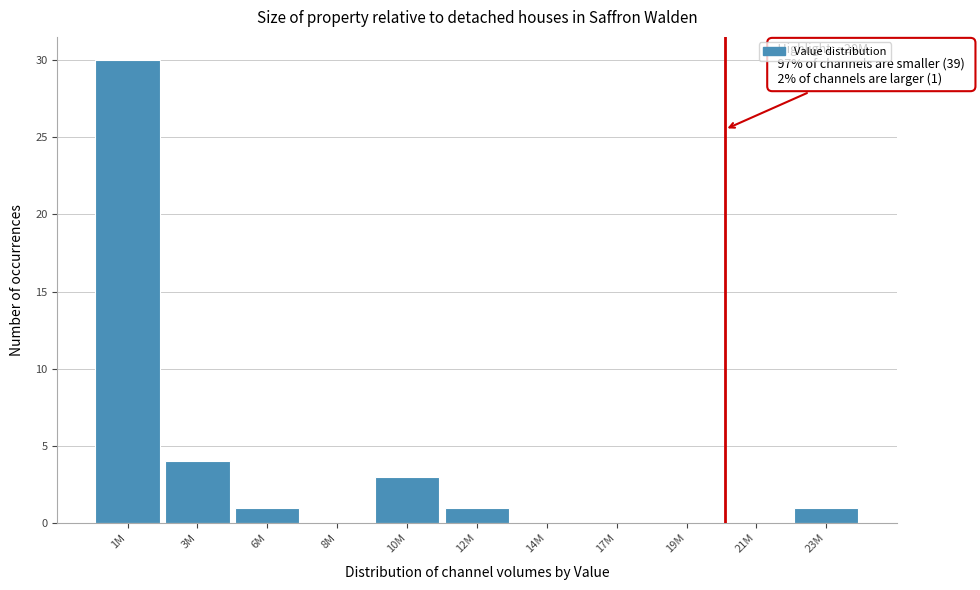

Reading right to left, extract all data points from this chart.

23M=1	21M=0	19M=0	17M=0	14M=0	12M=1	10M=3	8M=0	6M=1	3M=4	1M=30